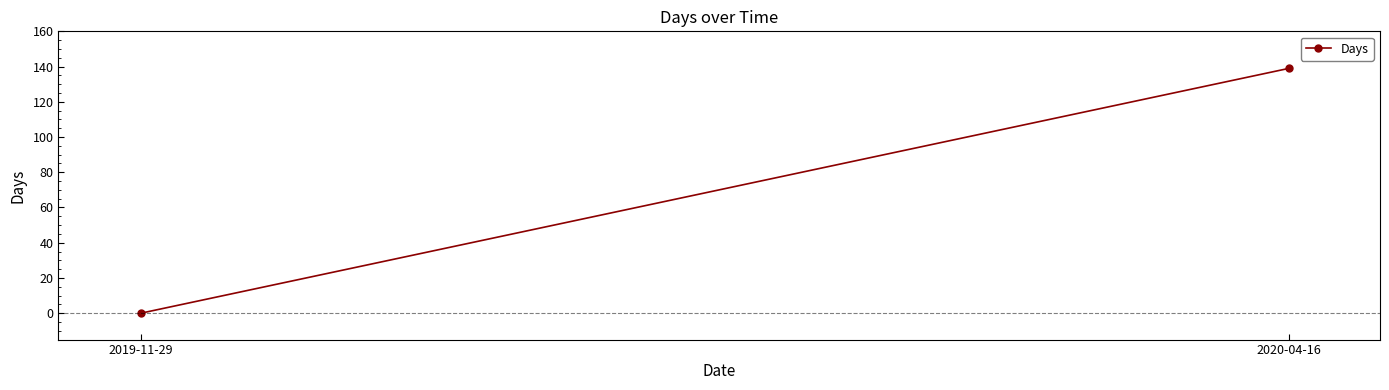

Rank the categories by value from highest to lowest.

2020-04-16, 2019-11-29